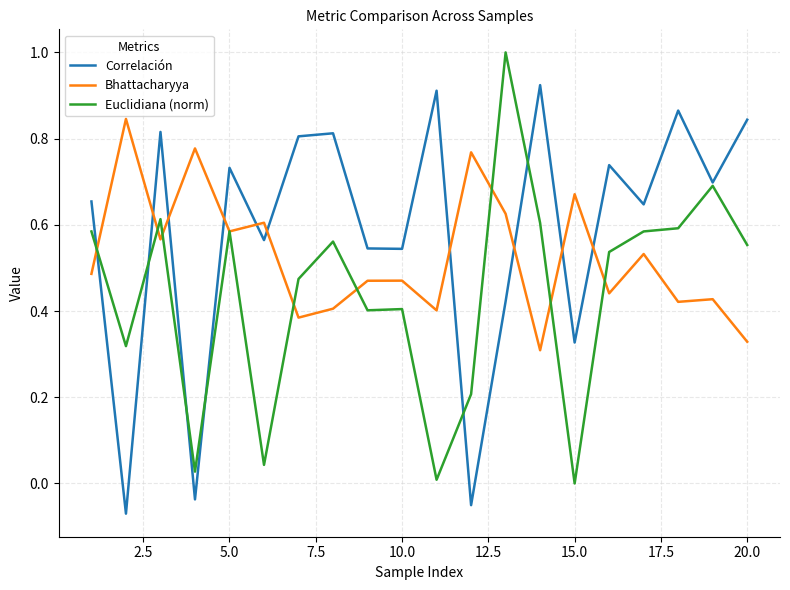

Rank the series by their average value, from lowest to highest.

Euclidiana (norm), Bhattacharyya, Correlación